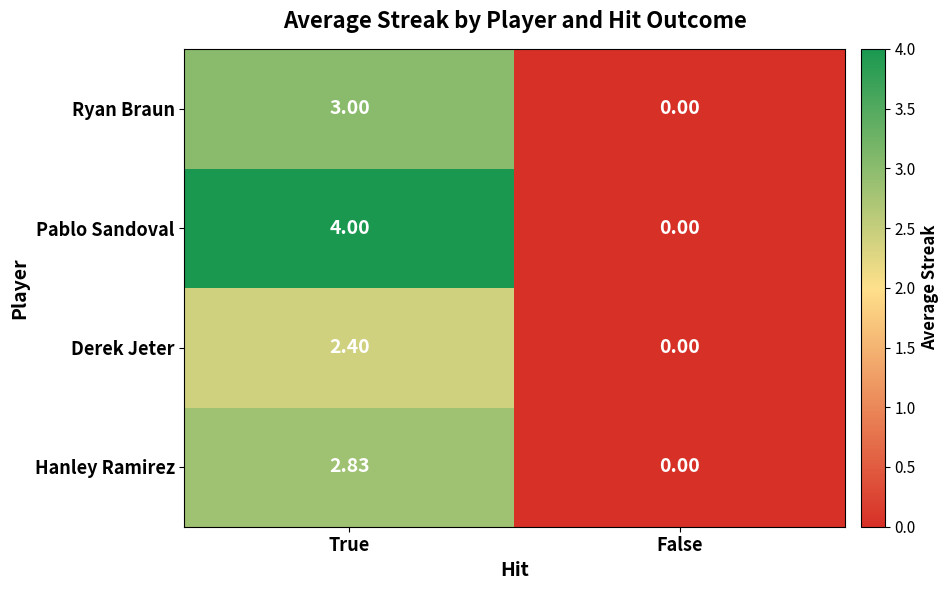

Which category has the lowest value across all series?

False